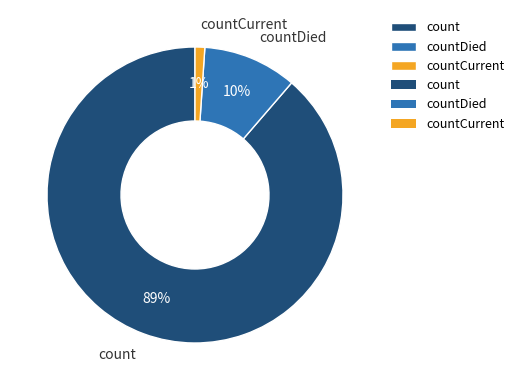

To the nearest percent, what is the difference between the countDied and countCurrent slice percentages?

9%